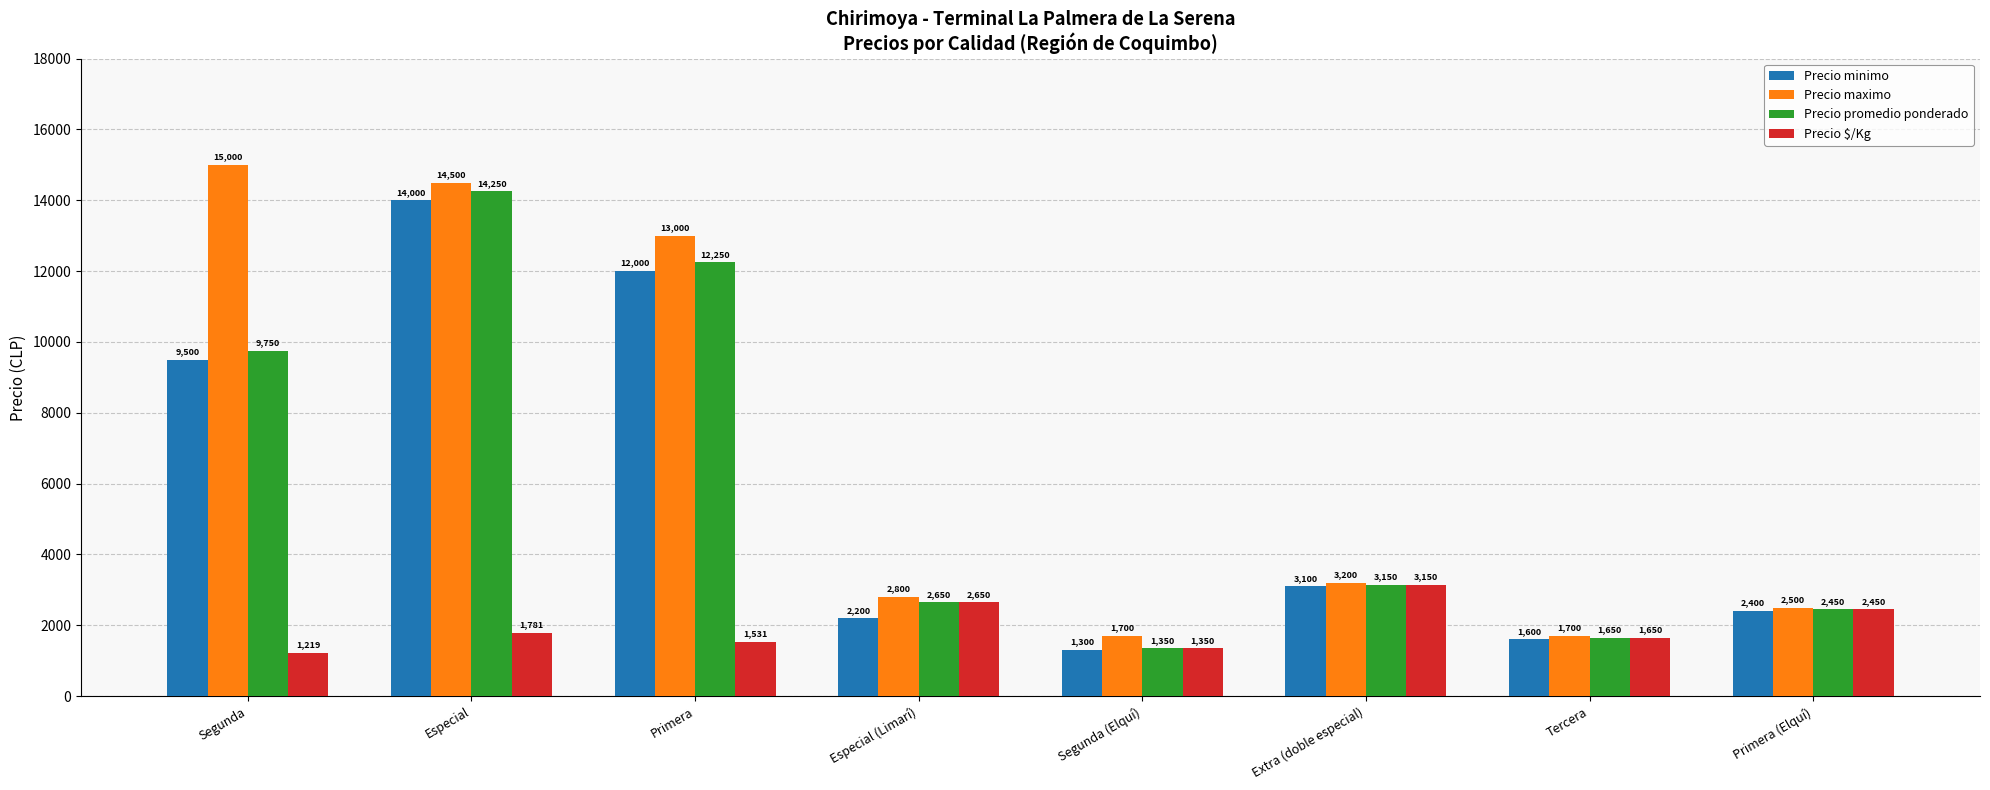

Count the number of data series in this chart.

4